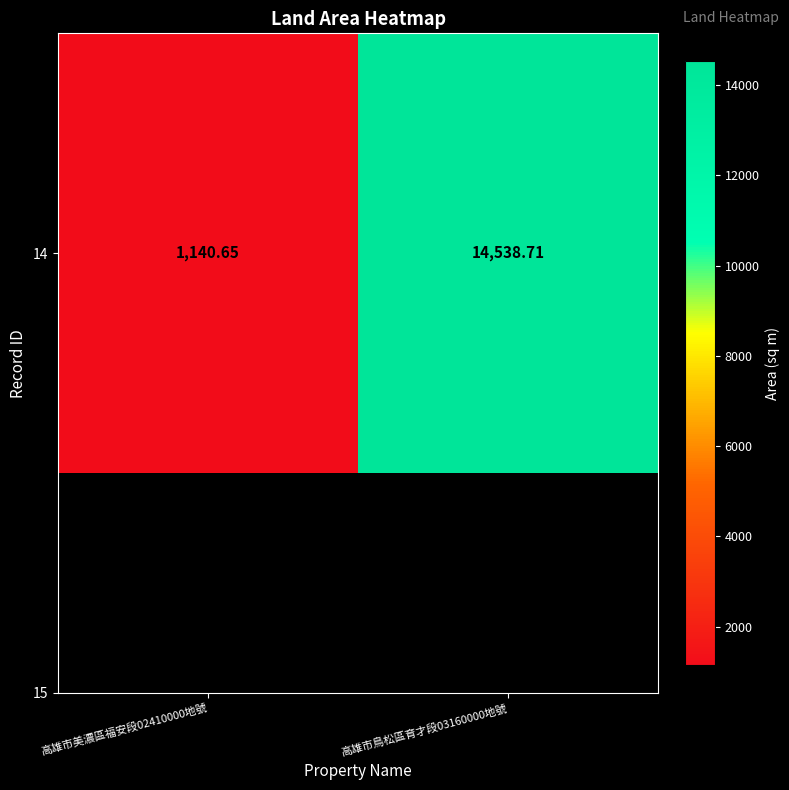

True or false: the data shows 1140.7 at 高雄市美濃區福安段02410000地號.

True